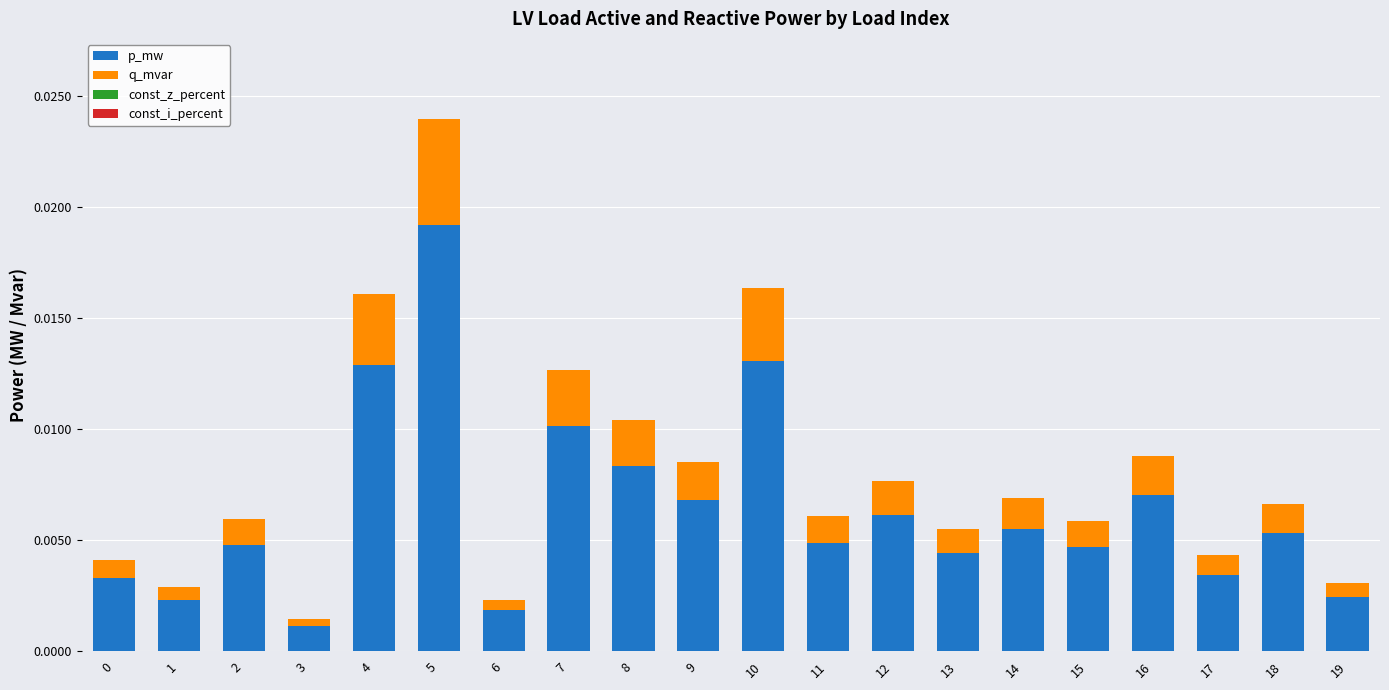

Which category has the lowest value in the p_mw series?

3